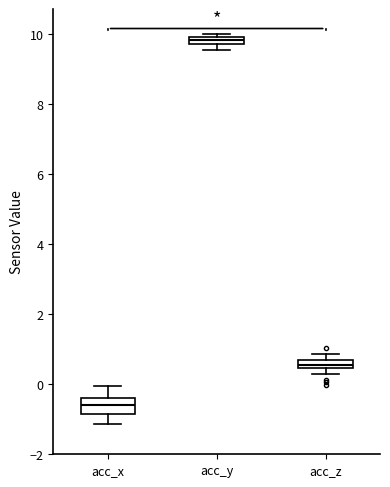

Where does the upper whisker of the box for acc_x end on the y-axis? The values are not printed on the chart, so give them approximately, as read against the axis.

0.0